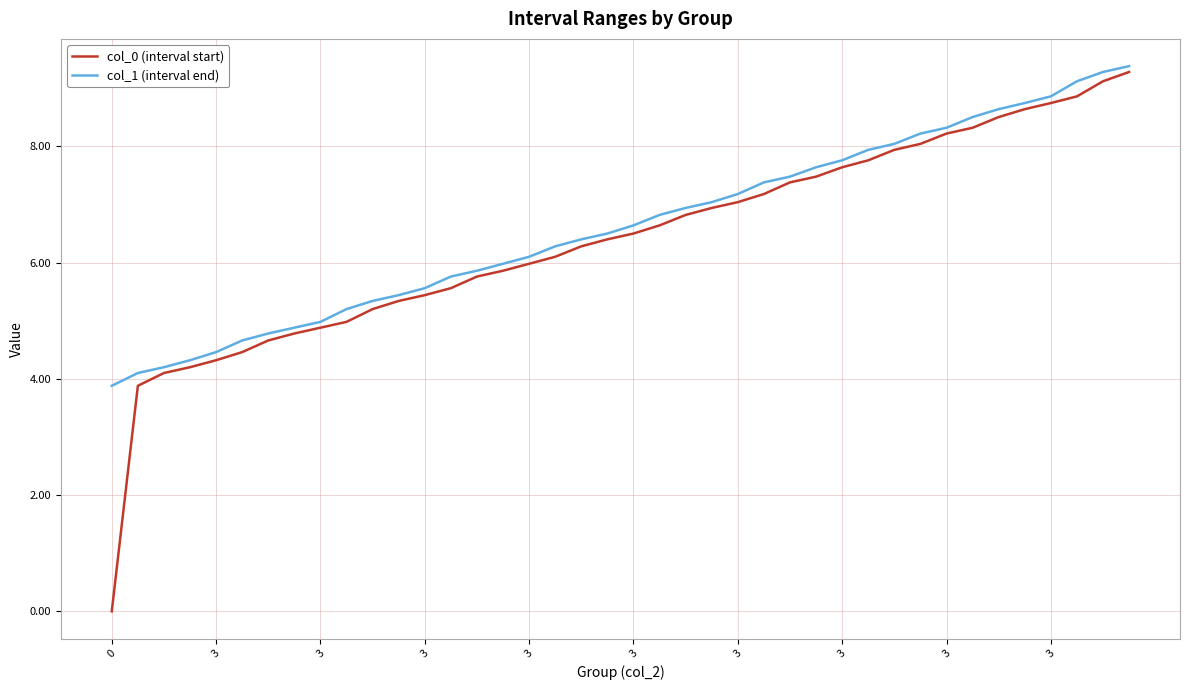

Which series has the largest range (max minus min)?

col_0 (interval start)